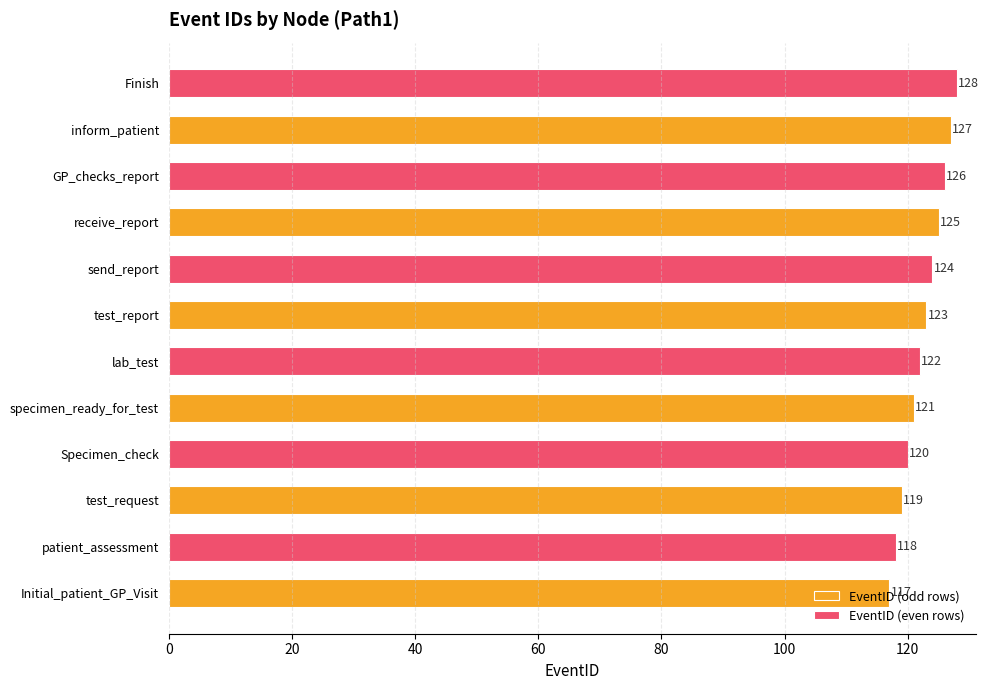

Is it true that EventID (even rows) equals 207 at test_report?

False